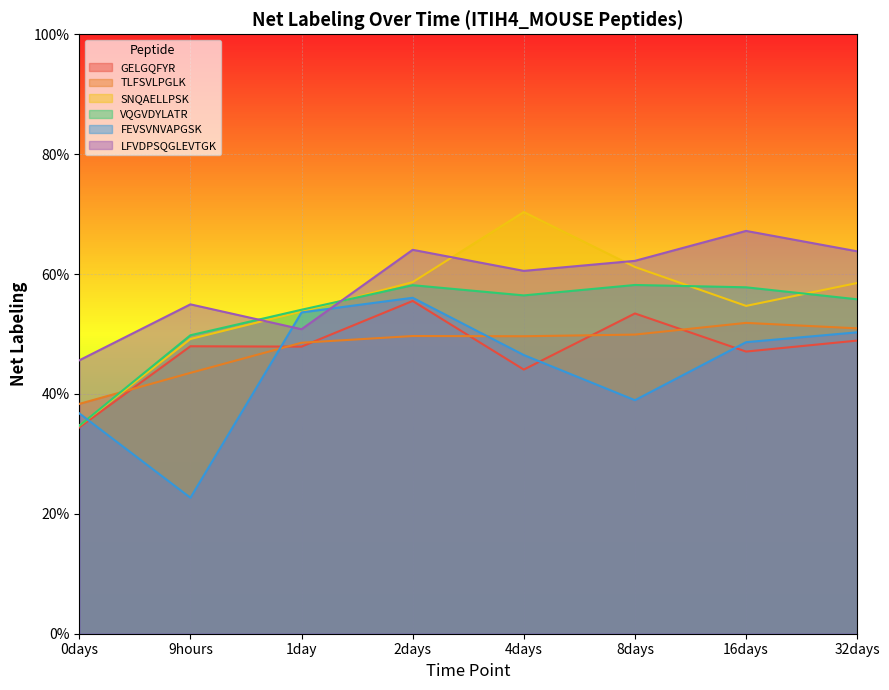

Reading left to right, extract all data points from this chart.

GELGQFYR: 0.3	0.5	0.5	0.6	0.4	0.5	0.5	0.5
TLFSVLPGLK: 0.4	0.4	0.5	0.5	0.5	0.5	0.5	0.5
SNQAELLPSK: 0.3	0.5	0.5	0.6	0.7	0.6	0.5	0.6
VQGVDYLATR: 0.3	0.5	0.5	0.6	0.6	0.6	0.6	0.6
FEVSVNVAPGSK: 0.4	0.2	0.5	0.6	0.5	0.4	0.5	0.5
LFVDPSQGLEVTGK: 0.5	0.5	0.5	0.6	0.6	0.6	0.7	0.6